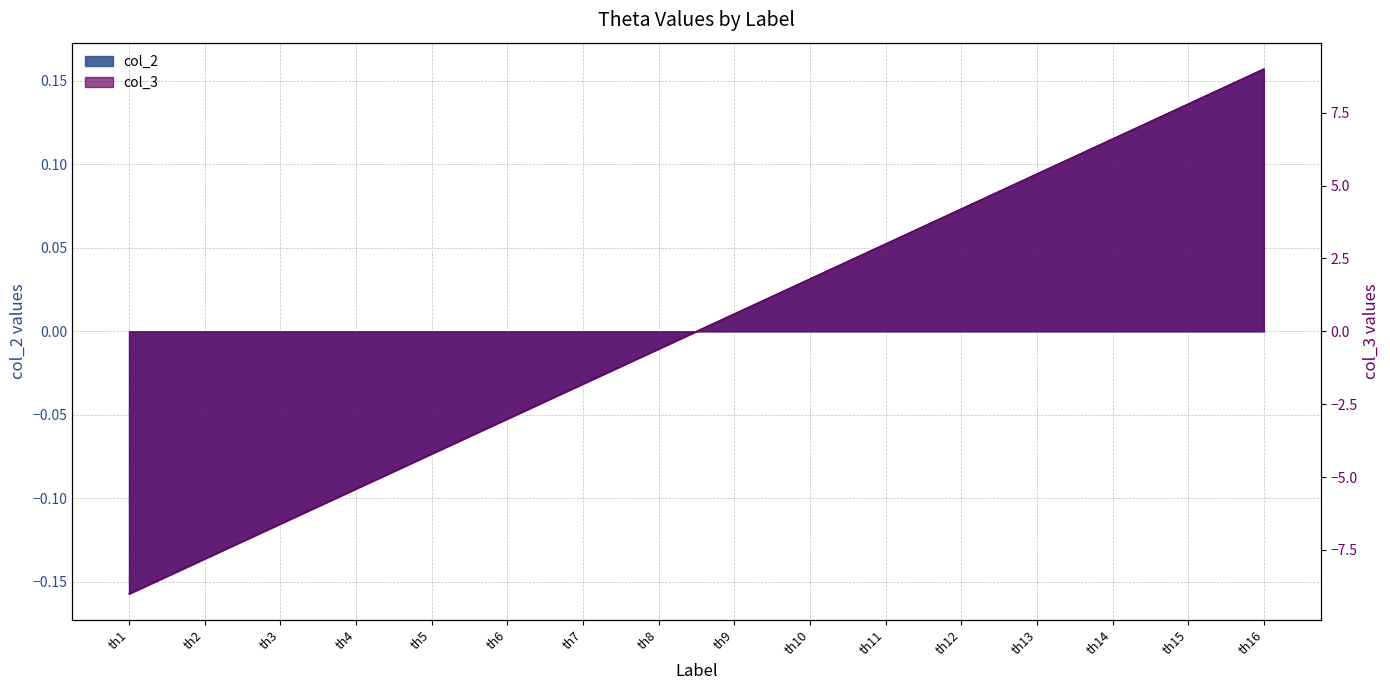

Reading right to left, list all the values displayed in this chart.

col_2: th16=0.2	th15=0.1	th14=0.1	th13=0.1	th12=0.1	th11=0.1	th10=0.0	th9=0.0	th8=-0.0	th7=-0.0	th6=-0.1	th5=-0.1	th4=-0.1	th3=-0.1	th2=-0.1	th1=-0.2
col_3: th16=9.0	th15=7.8	th14=6.6	th13=5.4	th12=4.2	th11=3.0	th10=1.8	th9=0.6	th8=-0.6	th7=-1.8	th6=-3.0	th5=-4.2	th4=-5.4	th3=-6.6	th2=-7.8	th1=-9.0